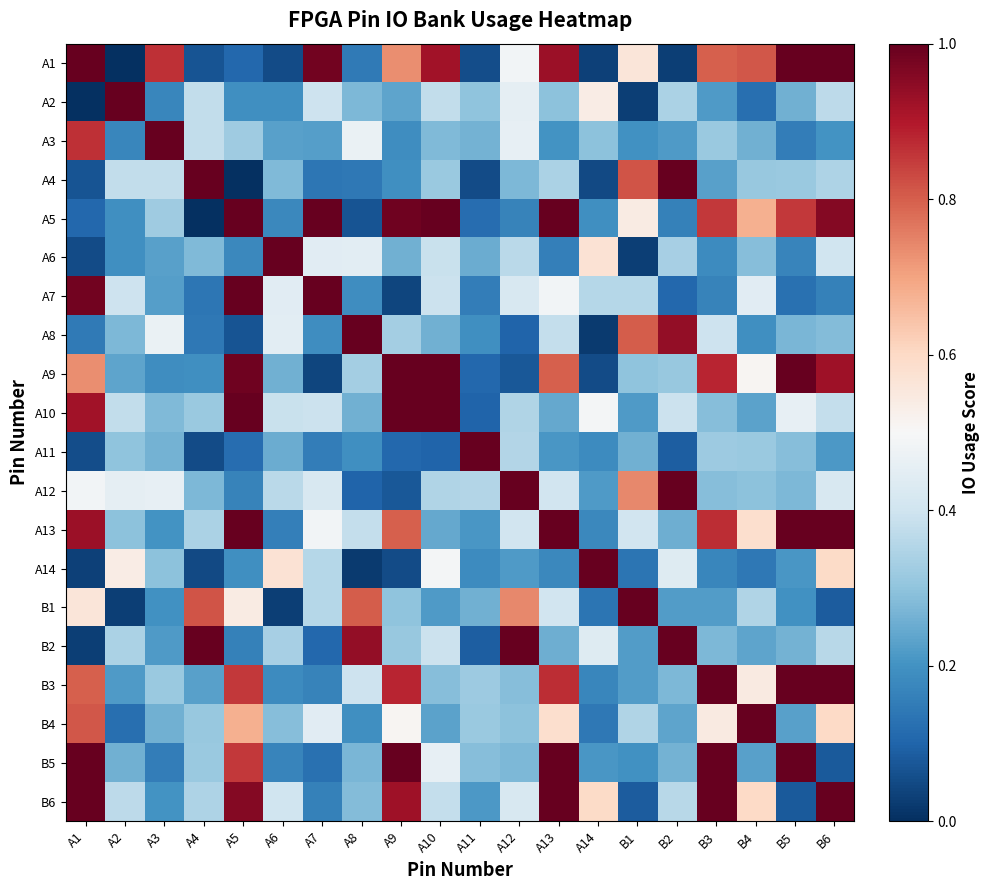

Reading left to right, what are all the values shown in this chart?

A1: A1=1.0	A2=0.0	A3=0.9	A4=0.1	A5=0.1	A6=0.1	A7=1.0	A8=0.1	A9=0.7	A10=0.9	A11=0.1	A12=0.5	A13=0.9	A14=0.0	B1=0.6	B2=0.0	B3=0.8	B4=0.8	B5=1.0	B6=1.0
A2: A1=0.0	A2=1.0	A3=0.2	A4=0.4	A5=0.2	A6=0.2	A7=0.4	A8=0.3	A9=0.2	A10=0.4	A11=0.3	A12=0.5	A13=0.3	A14=0.5	B1=0.0	B2=0.3	B3=0.2	B4=0.1	B5=0.3	B6=0.4
A3: A1=0.9	A2=0.2	A3=1.0	A4=0.4	A5=0.3	A6=0.2	A7=0.2	A8=0.5	A9=0.2	A10=0.3	A11=0.3	A12=0.5	A13=0.2	A14=0.3	B1=0.2	B2=0.2	B3=0.3	B4=0.3	B5=0.2	B6=0.2
A4: A1=0.1	A2=0.4	A3=0.4	A4=1.0	A5=0.0	A6=0.3	A7=0.1	A8=0.1	A9=0.2	A10=0.3	A11=0.1	A12=0.3	A13=0.3	A14=0.0	B1=0.8	B2=1.0	B3=0.2	B4=0.3	B5=0.3	B6=0.3
A5: A1=0.1	A2=0.2	A3=0.3	A4=0.0	A5=1.0	A6=0.2	A7=1.0	A8=0.1	A9=1.0	A10=1.0	A11=0.1	A12=0.2	A13=1.0	A14=0.2	B1=0.5	B2=0.2	B3=0.9	B4=0.7	B5=0.9	B6=1.0
A6: A1=0.1	A2=0.2	A3=0.2	A4=0.3	A5=0.2	A6=1.0	A7=0.4	A8=0.4	A9=0.3	A10=0.4	A11=0.3	A12=0.4	A13=0.2	A14=0.6	B1=0.0	B2=0.3	B3=0.2	B4=0.3	B5=0.2	B6=0.4
A7: A1=1.0	A2=0.4	A3=0.2	A4=0.1	A5=1.0	A6=0.4	A7=1.0	A8=0.2	A9=0.0	A10=0.4	A11=0.2	A12=0.4	A13=0.5	A14=0.4	B1=0.4	B2=0.1	B3=0.2	B4=0.4	B5=0.1	B6=0.2
A8: A1=0.1	A2=0.3	A3=0.5	A4=0.1	A5=0.1	A6=0.4	A7=0.2	A8=1.0	A9=0.3	A10=0.3	A11=0.2	A12=0.1	A13=0.4	A14=0.0	B1=0.8	B2=0.9	B3=0.4	B4=0.2	B5=0.3	B6=0.3
A9: A1=0.7	A2=0.2	A3=0.2	A4=0.2	A5=1.0	A6=0.3	A7=0.0	A8=0.3	A9=1.0	A10=1.0	A11=0.1	A12=0.1	A13=0.8	A14=0.1	B1=0.3	B2=0.3	B3=0.9	B4=0.5	B5=1.0	B6=0.9
A10: A1=0.9	A2=0.4	A3=0.3	A4=0.3	A5=1.0	A6=0.4	A7=0.4	A8=0.3	A9=1.0	A10=1.0	A11=0.1	A12=0.3	A13=0.2	A14=0.5	B1=0.2	B2=0.4	B3=0.3	B4=0.2	B5=0.5	B6=0.4
A11: A1=0.1	A2=0.3	A3=0.3	A4=0.1	A5=0.1	A6=0.3	A7=0.2	A8=0.2	A9=0.1	A10=0.1	A11=1.0	A12=0.4	A13=0.2	A14=0.2	B1=0.3	B2=0.1	B3=0.3	B4=0.3	B5=0.3	B6=0.2
A12: A1=0.5	A2=0.5	A3=0.5	A4=0.3	A5=0.2	A6=0.4	A7=0.4	A8=0.1	A9=0.1	A10=0.3	A11=0.4	A12=1.0	A13=0.4	A14=0.2	B1=0.7	B2=1.0	B3=0.3	B4=0.3	B5=0.3	B6=0.4
A13: A1=0.9	A2=0.3	A3=0.2	A4=0.3	A5=1.0	A6=0.2	A7=0.5	A8=0.4	A9=0.8	A10=0.2	A11=0.2	A12=0.4	A13=1.0	A14=0.2	B1=0.4	B2=0.3	B3=0.9	B4=0.6	B5=1.0	B6=1.0
A14: A1=0.0	A2=0.5	A3=0.3	A4=0.0	A5=0.2	A6=0.6	A7=0.4	A8=0.0	A9=0.1	A10=0.5	A11=0.2	A12=0.2	A13=0.2	A14=1.0	B1=0.1	B2=0.4	B3=0.2	B4=0.1	B5=0.2	B6=0.6
B1: A1=0.6	A2=0.0	A3=0.2	A4=0.8	A5=0.5	A6=0.0	A7=0.4	A8=0.8	A9=0.3	A10=0.2	A11=0.3	A12=0.7	A13=0.4	A14=0.1	B1=1.0	B2=0.2	B3=0.2	B4=0.3	B5=0.2	B6=0.1
B2: A1=0.0	A2=0.3	A3=0.2	A4=1.0	A5=0.2	A6=0.3	A7=0.1	A8=0.9	A9=0.3	A10=0.4	A11=0.1	A12=1.0	A13=0.3	A14=0.4	B1=0.2	B2=1.0	B3=0.3	B4=0.2	B5=0.3	B6=0.4
B3: A1=0.8	A2=0.2	A3=0.3	A4=0.2	A5=0.9	A6=0.2	A7=0.2	A8=0.4	A9=0.9	A10=0.3	A11=0.3	A12=0.3	A13=0.9	A14=0.2	B1=0.2	B2=0.3	B3=1.0	B4=0.5	B5=1.0	B6=1.0
B4: A1=0.8	A2=0.1	A3=0.3	A4=0.3	A5=0.7	A6=0.3	A7=0.4	A8=0.2	A9=0.5	A10=0.2	A11=0.3	A12=0.3	A13=0.6	A14=0.1	B1=0.3	B2=0.2	B3=0.5	B4=1.0	B5=0.2	B6=0.6
B5: A1=1.0	A2=0.3	A3=0.2	A4=0.3	A5=0.9	A6=0.2	A7=0.1	A8=0.3	A9=1.0	A10=0.5	A11=0.3	A12=0.3	A13=1.0	A14=0.2	B1=0.2	B2=0.3	B3=1.0	B4=0.2	B5=1.0	B6=0.1
B6: A1=1.0	A2=0.4	A3=0.2	A4=0.3	A5=1.0	A6=0.4	A7=0.2	A8=0.3	A9=0.9	A10=0.4	A11=0.2	A12=0.4	A13=1.0	A14=0.6	B1=0.1	B2=0.4	B3=1.0	B4=0.6	B5=0.1	B6=1.0